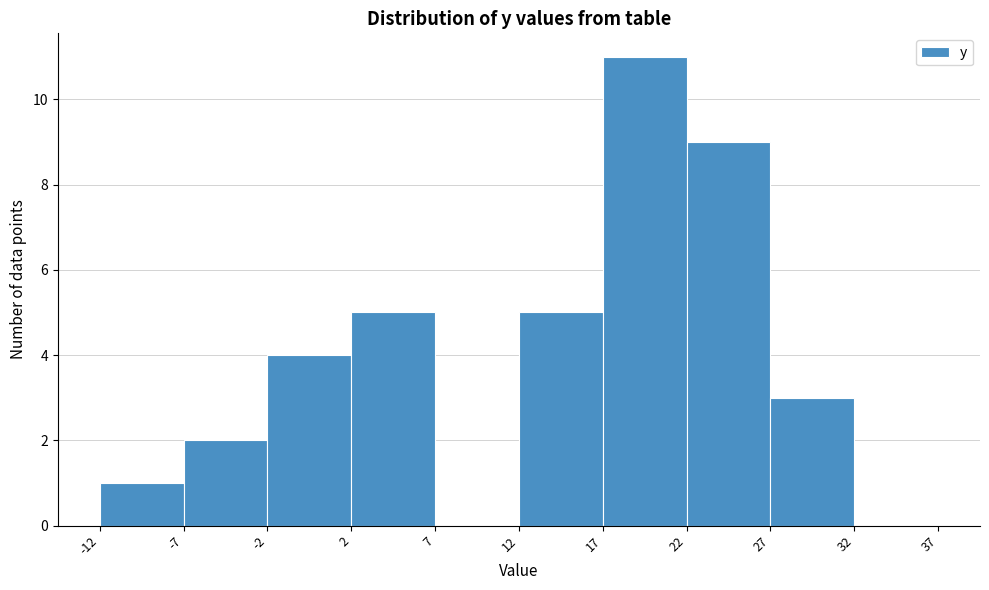

Which range on the x-axis has the tallest bar?

17 to 22